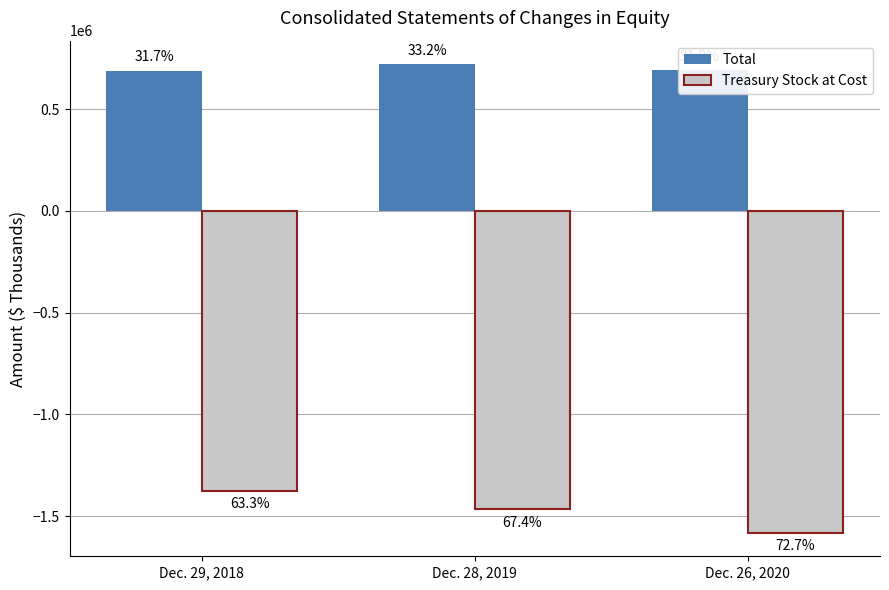

What is the average value of the Treasury Stock at Cost series?

-1474452